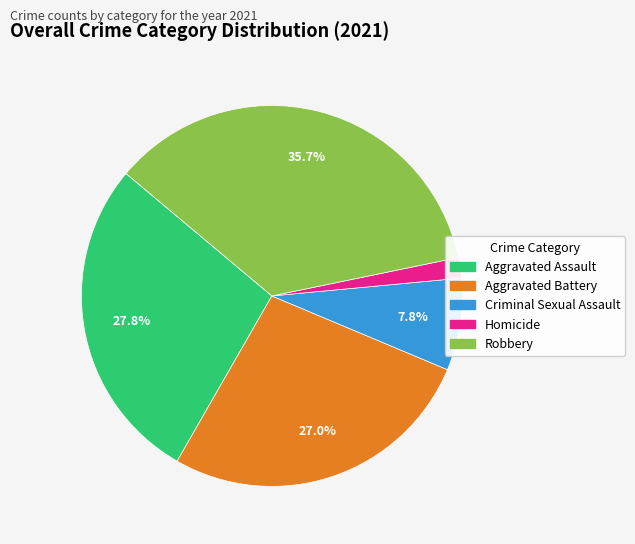

Between Aggravated Battery and Robbery, which is larger?

Robbery